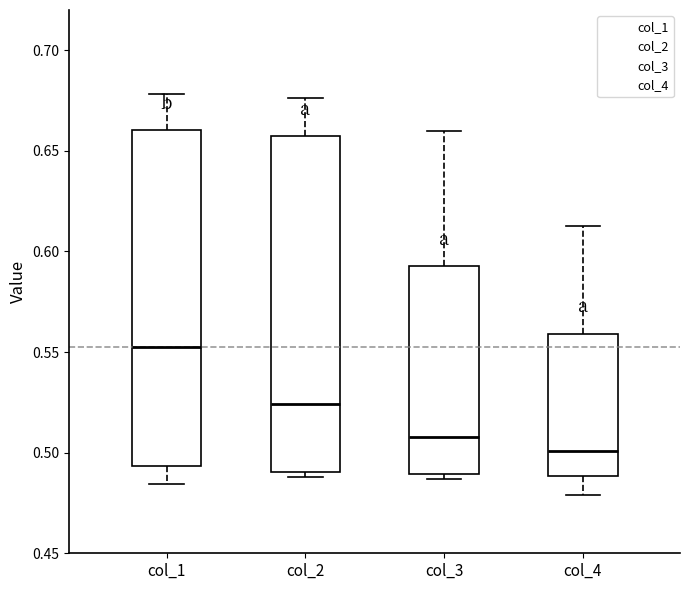

Reading left to right, transcribe this box plot: for each box, give where its median line is, the range the box spans, and where its two whiskers end, as read against the y-axis. The values are not printed on the chart, so give them approximately, as read against the axis.

col_1: median 0.550, box 0.495 to 0.660, whiskers 0.485 to 0.680
col_2: median 0.525, box 0.490 to 0.655, whiskers 0.490 (just below the box's lower edge) to 0.675
col_3: median 0.510, box 0.490 to 0.595, whiskers 0.485 to 0.660
col_4: median 0.500, box 0.490 to 0.560, whiskers 0.480 to 0.615